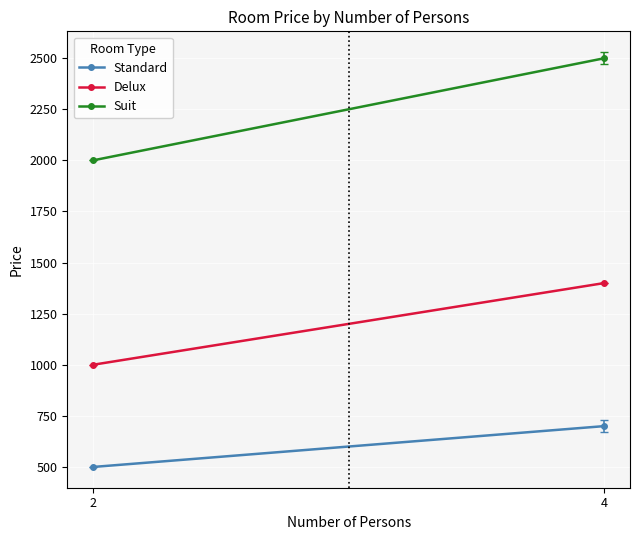

Count the number of data series in this chart.

3